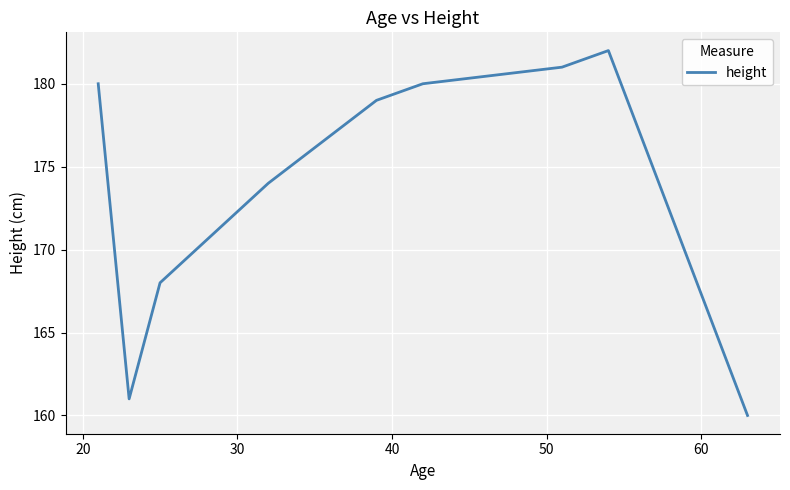

What is the difference between the maximum and minimum values?

22